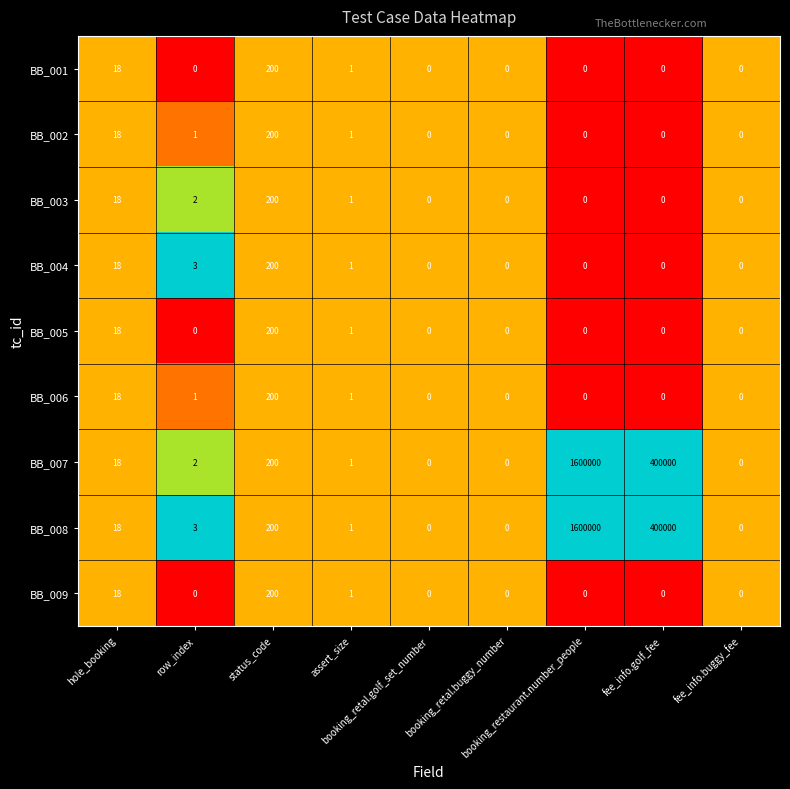

What is the average value of the BB_003 series?

25